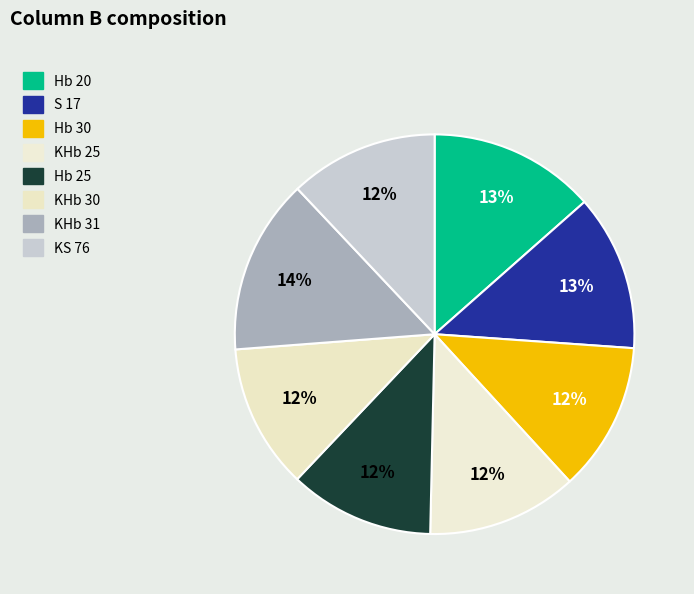

How many slices are in this pie chart?

8